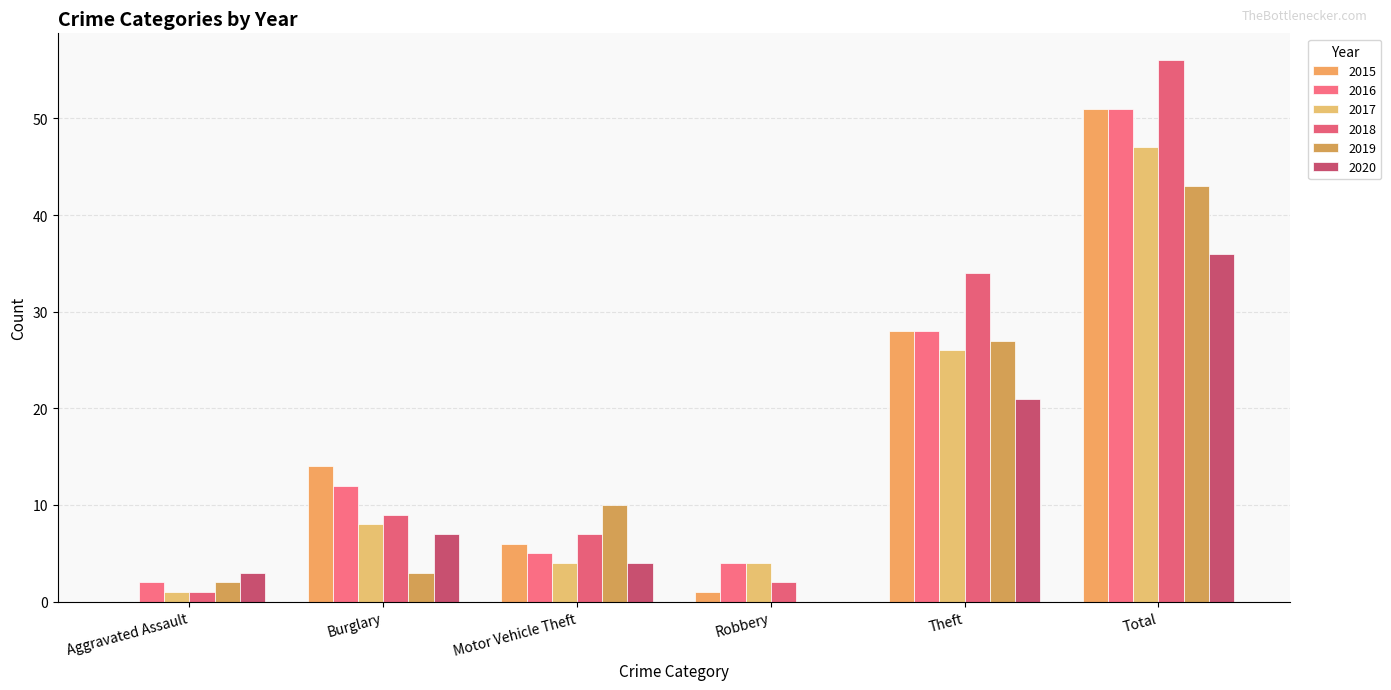

The value of 2016 at Aggravated Assault is 3. True or false?

False